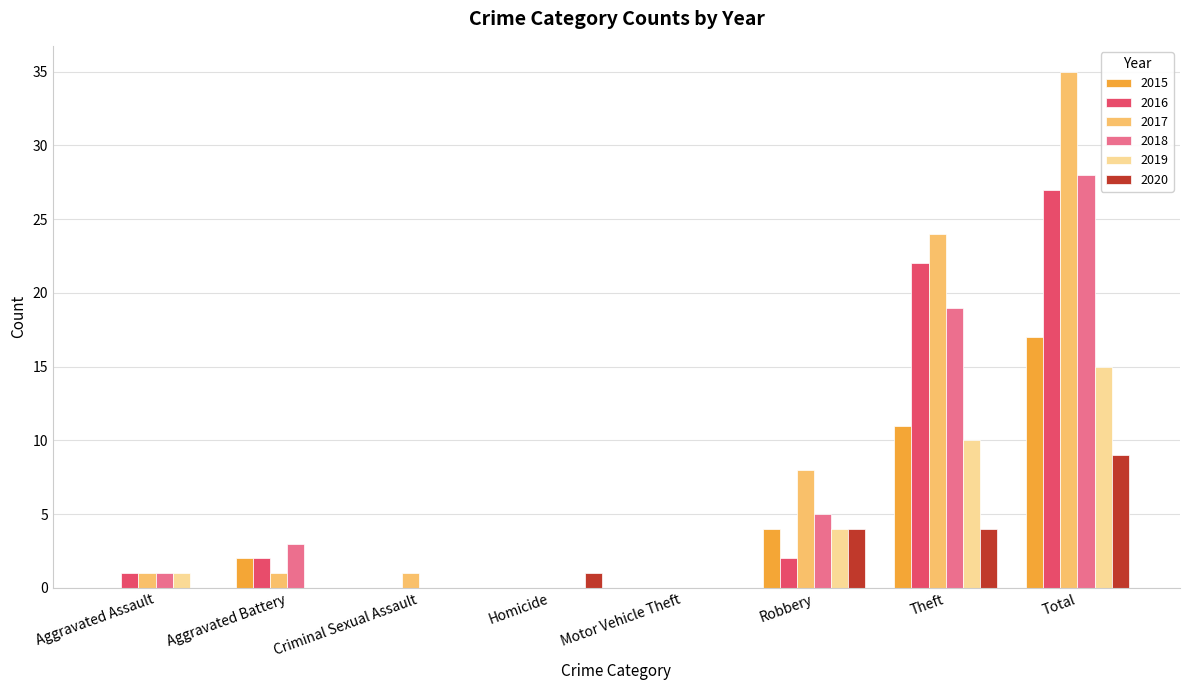

Reading left to right, what are all the values shown in this chart?

2015: Aggravated Assault=0	Aggravated Battery=2	Criminal Sexual Assault=0	Homicide=0	Motor Vehicle Theft=0	Robbery=4	Theft=11	Total=17
2016: Aggravated Assault=1	Aggravated Battery=2	Criminal Sexual Assault=0	Homicide=0	Motor Vehicle Theft=0	Robbery=2	Theft=22	Total=27
2017: Aggravated Assault=1	Aggravated Battery=1	Criminal Sexual Assault=1	Homicide=0	Motor Vehicle Theft=0	Robbery=8	Theft=24	Total=35
2018: Aggravated Assault=1	Aggravated Battery=3	Criminal Sexual Assault=0	Homicide=0	Motor Vehicle Theft=0	Robbery=5	Theft=19	Total=28
2019: Aggravated Assault=1	Aggravated Battery=0	Criminal Sexual Assault=0	Homicide=0	Motor Vehicle Theft=0	Robbery=4	Theft=10	Total=15
2020: Aggravated Assault=0	Aggravated Battery=0	Criminal Sexual Assault=0	Homicide=1	Motor Vehicle Theft=0	Robbery=4	Theft=4	Total=9